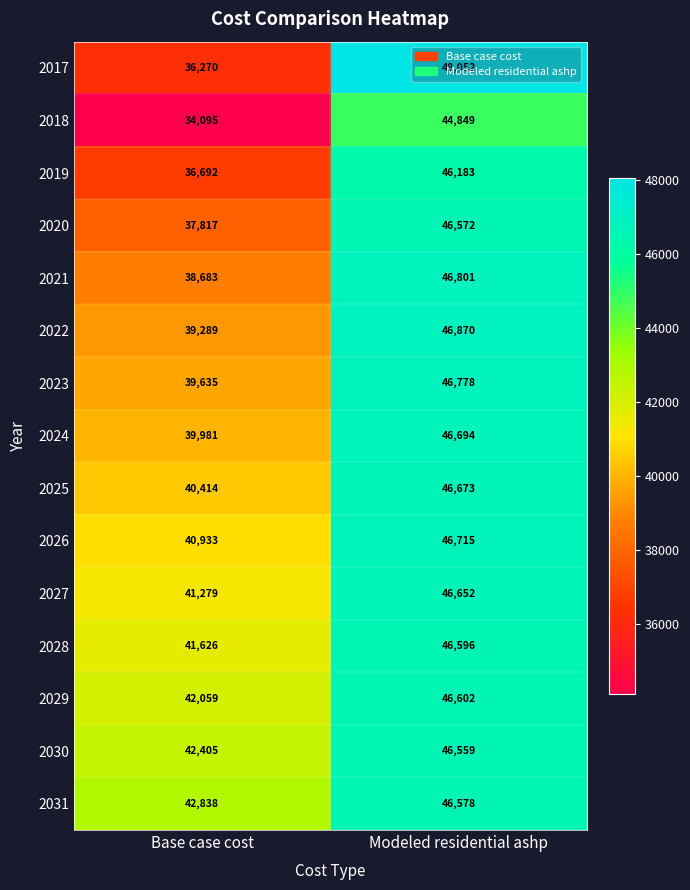

What is the spread (max minus min) of values at Base case cost?

8743